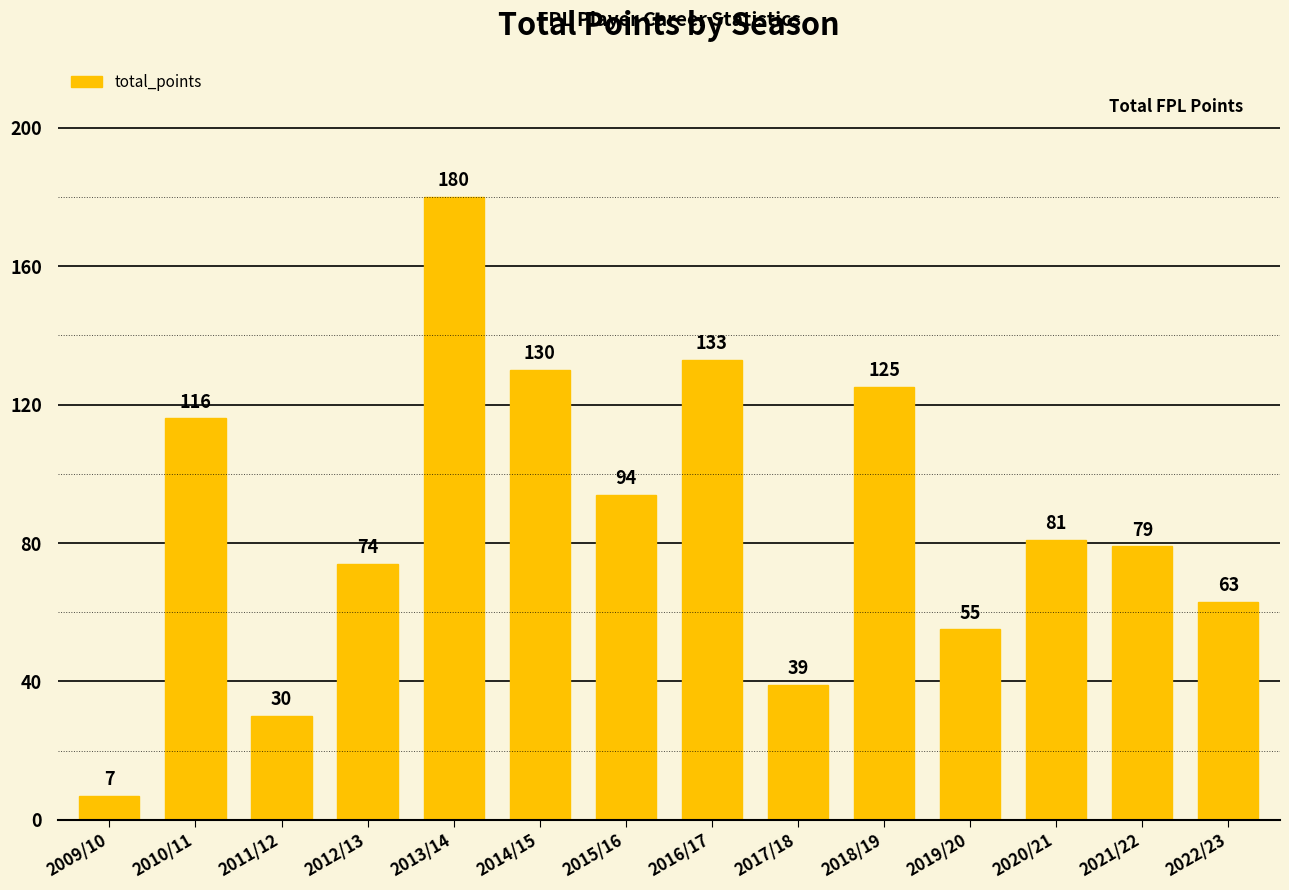

What position from the right is 2014/15?

9